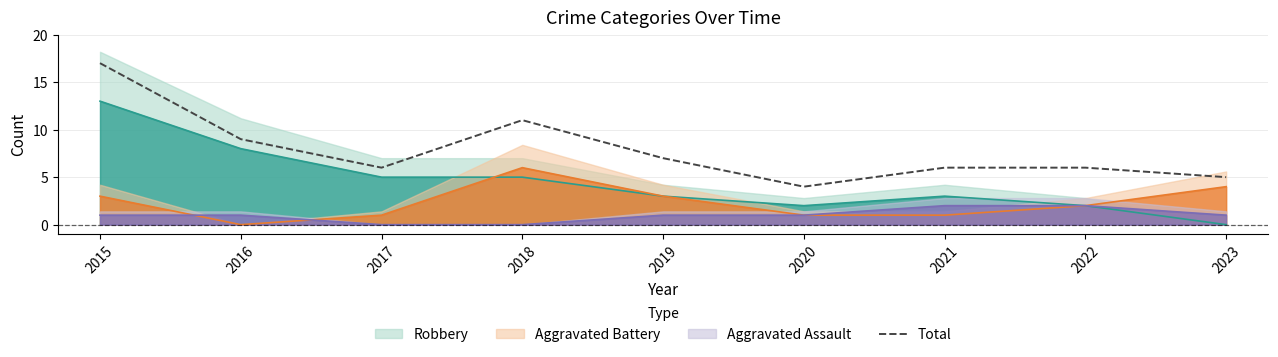

What is the lowest value of the Total series?

4